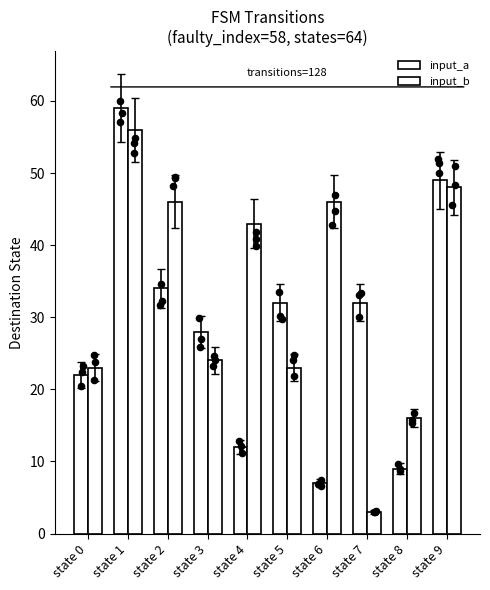

At how many categories does at least one series exceed 55?

1